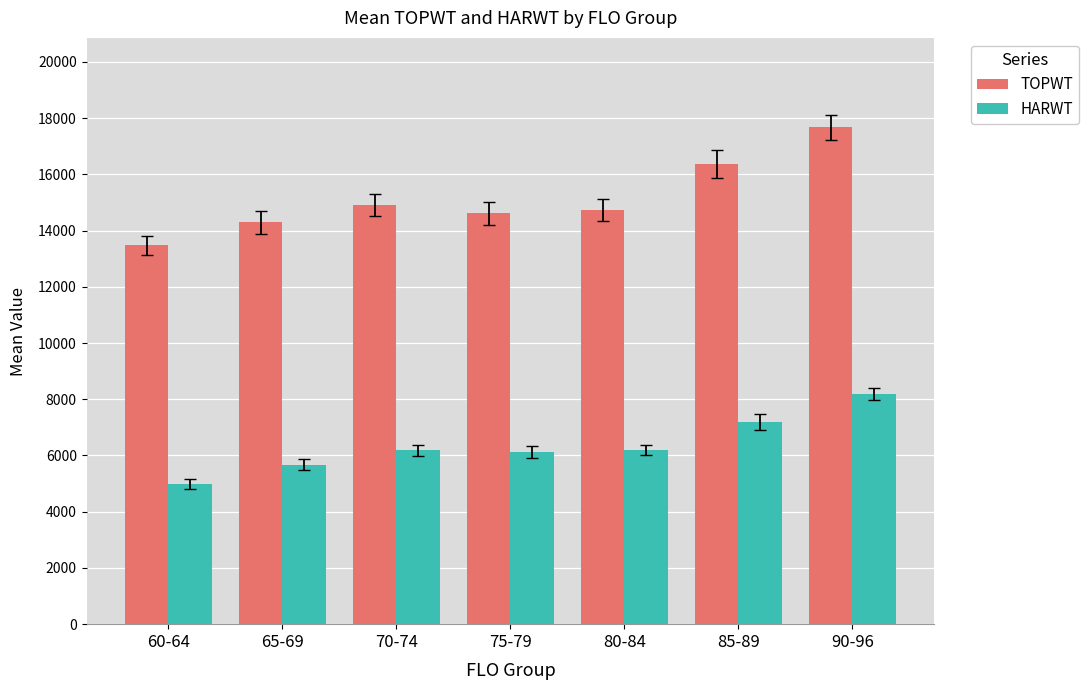

Rank the series at 65-69 from lowest to highest value.

HARWT, TOPWT